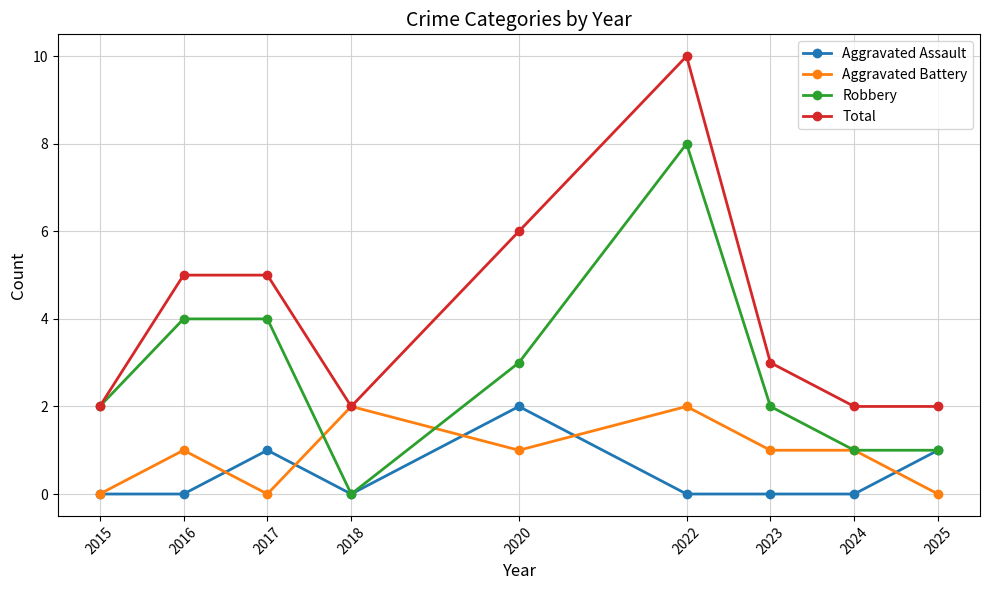

At which category is the sum across all series the highest?

2022